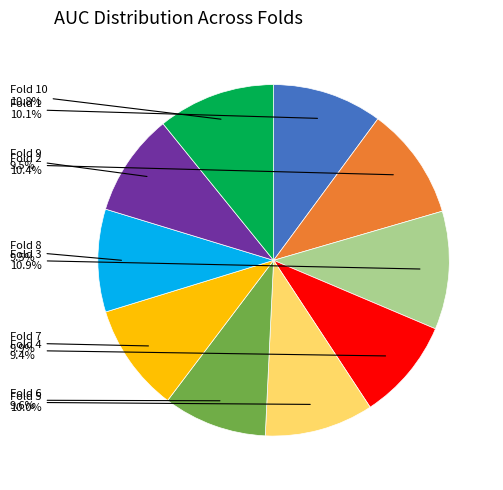

To the nearest percent, what percentage of the pie is Fold 3?

11%